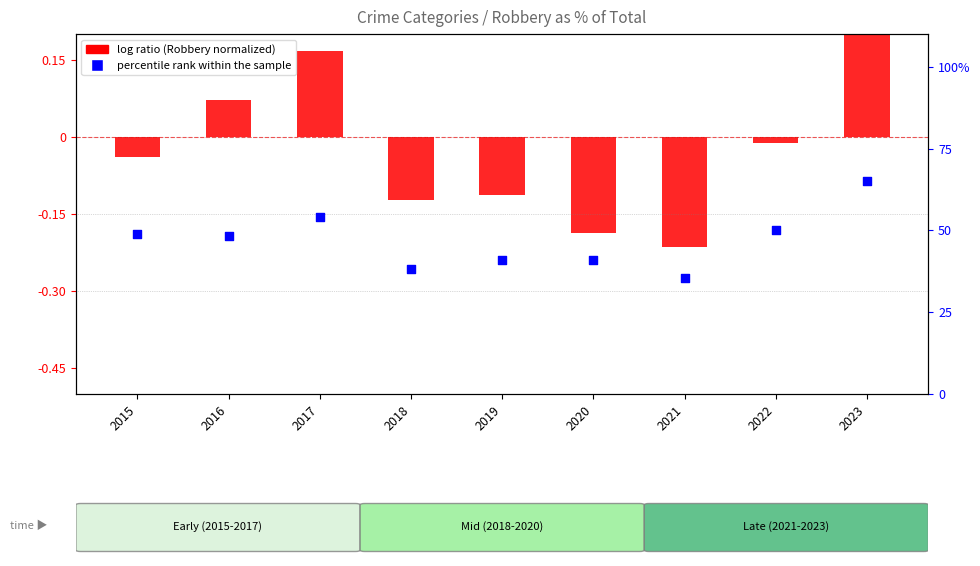

At how many categories does at least one series exceed 20?

9